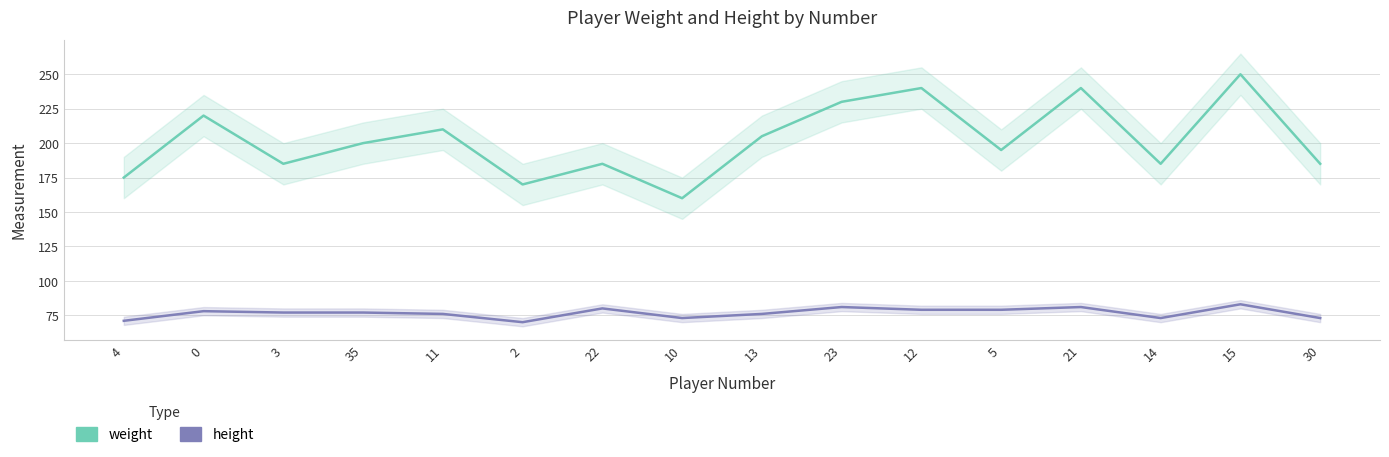

Which series changed the most between 35 and 15?

weight